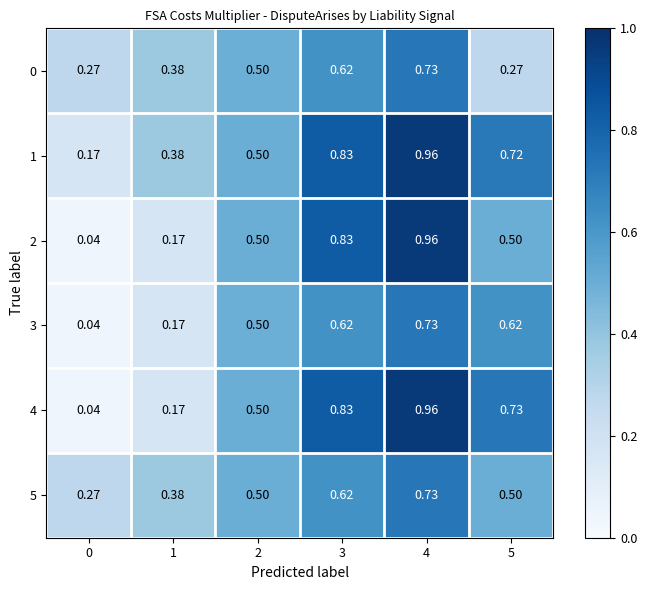

Is the value of 2 at 2 greater than the value of 3 at 1?

Yes